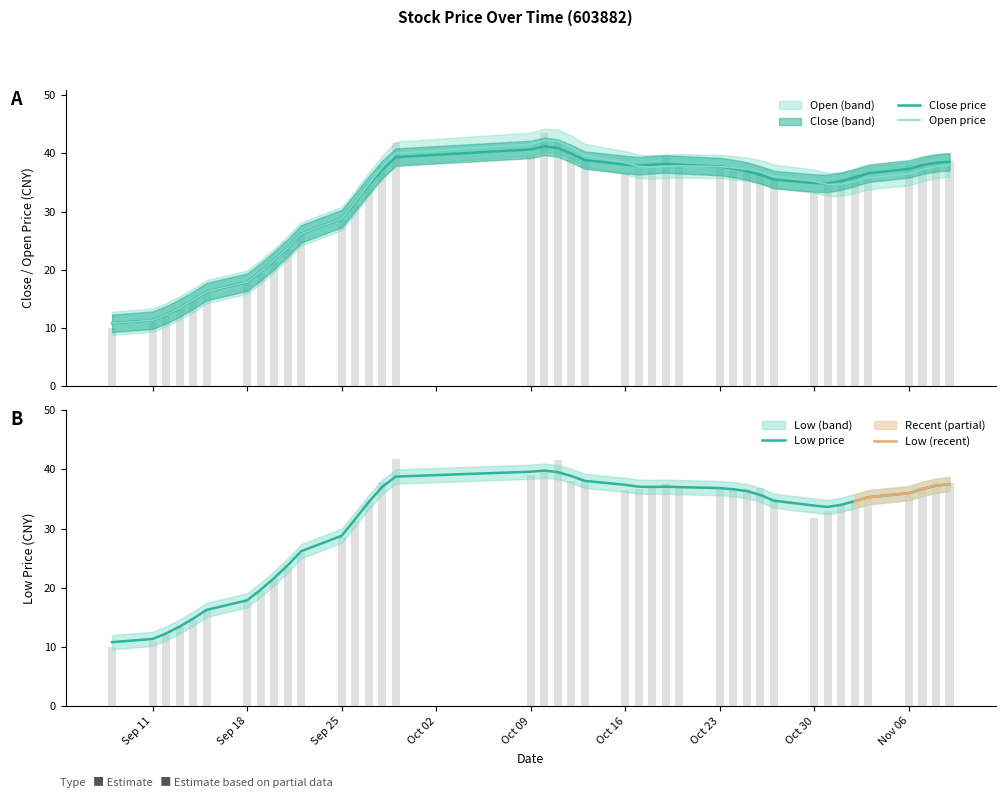

Reading right to left, what are all the values shown in this chart?

Clsprc: 38.7	38.5	38.4	38.0	35.6	36.4	35.1	34.5	33.2	35.3	37.2	37.5	36.9	38.0	37.6	39.5	38.1	37.4	36.6	38.8	39.4	42.2	43.5	39.5	41.7	37.9	34.5	31.4	28.5	25.9	23.6	21.4	19.5	17.7	16.1	14.6	13.3	12.1	11.0	10.0
Opnprc: 37.7	37.8	37.0	35.7	35.1	34.9	34.2	32.9	31.8	35.0	36.9	36.7	36.5	36.6	37.2	37.6	36.9	36.7	36.5	38.3	38.1	41.7	39.6	39.0	41.7	37.9	34.5	31.4	28.5	25.9	23.6	21.4	19.5	17.7	16.1	14.6	13.3	12.1	11.0	10.0
Loprc: 37.5	37.2	36.7	36.0	35.3	34.6	34.0	33.7	33.9	34.7	35.7	36.3	36.7	36.8	37.0	37.1	37.0	37.1	37.4	38.1	38.9	39.5	39.8	39.6	38.8	37.0	34.5	31.6	28.8	26.2	23.8	21.6	19.7	17.9	16.2	14.8	13.4	12.3	11.3	10.8